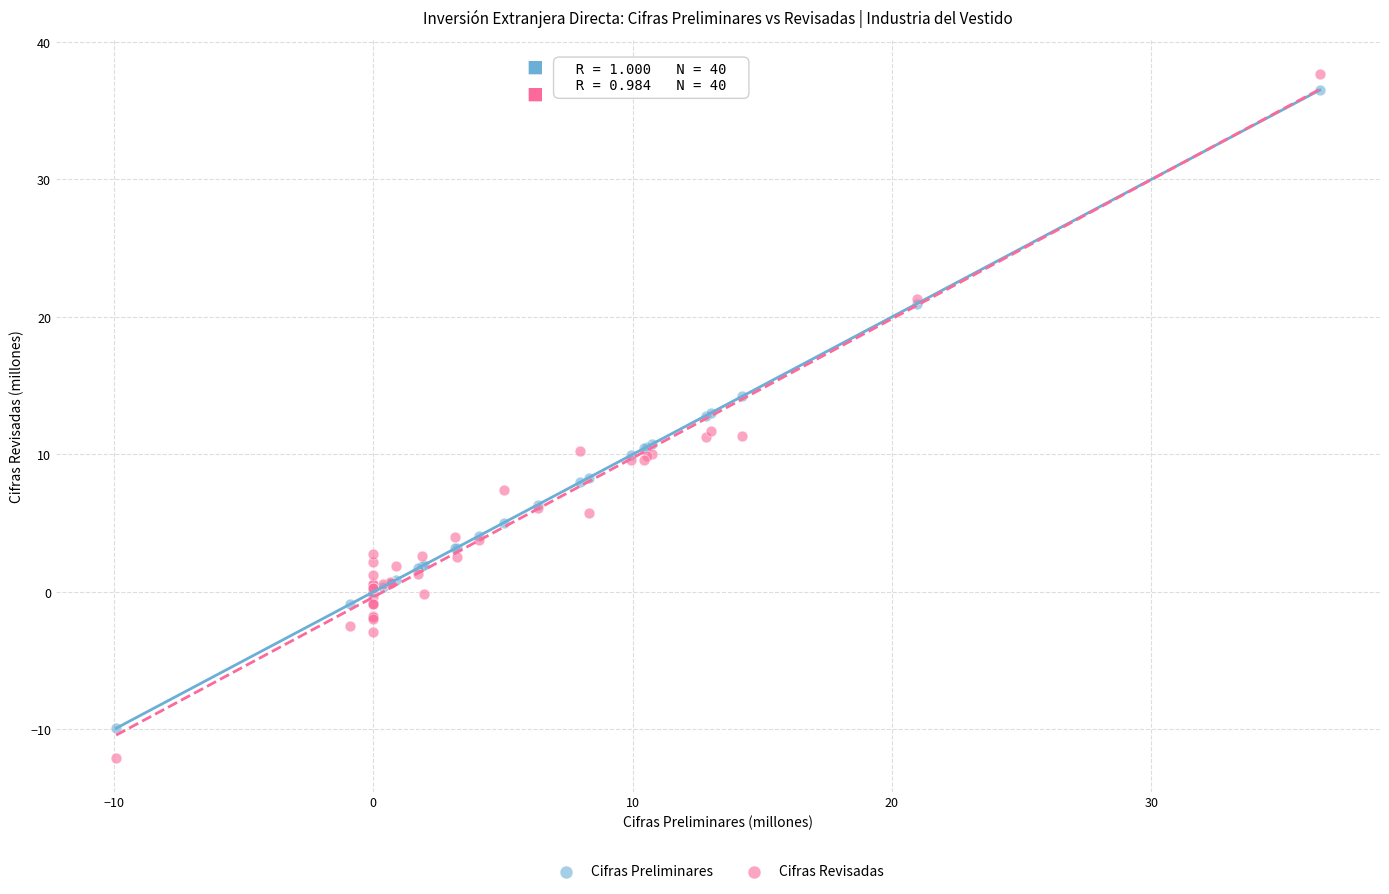

Which series has the largest Y range (max minus min)?

Cifras Revisadas